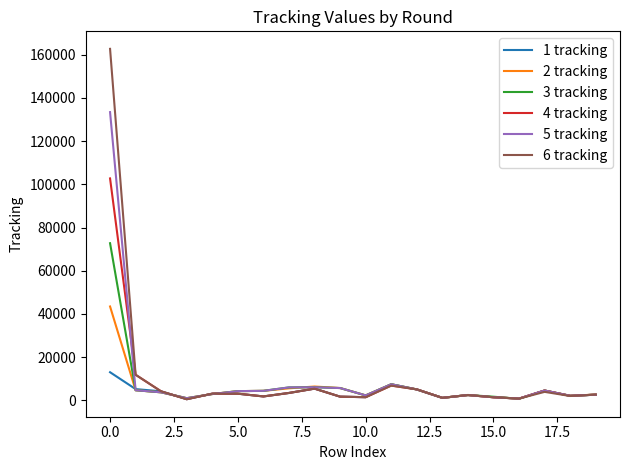

Count the number of data series in this chart.

6